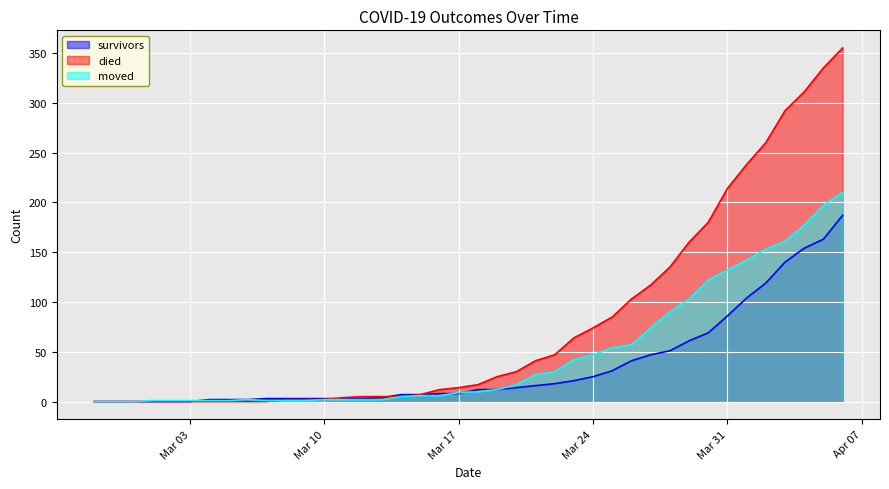

What is the difference between the second highest and second lowest values in the died series?

335